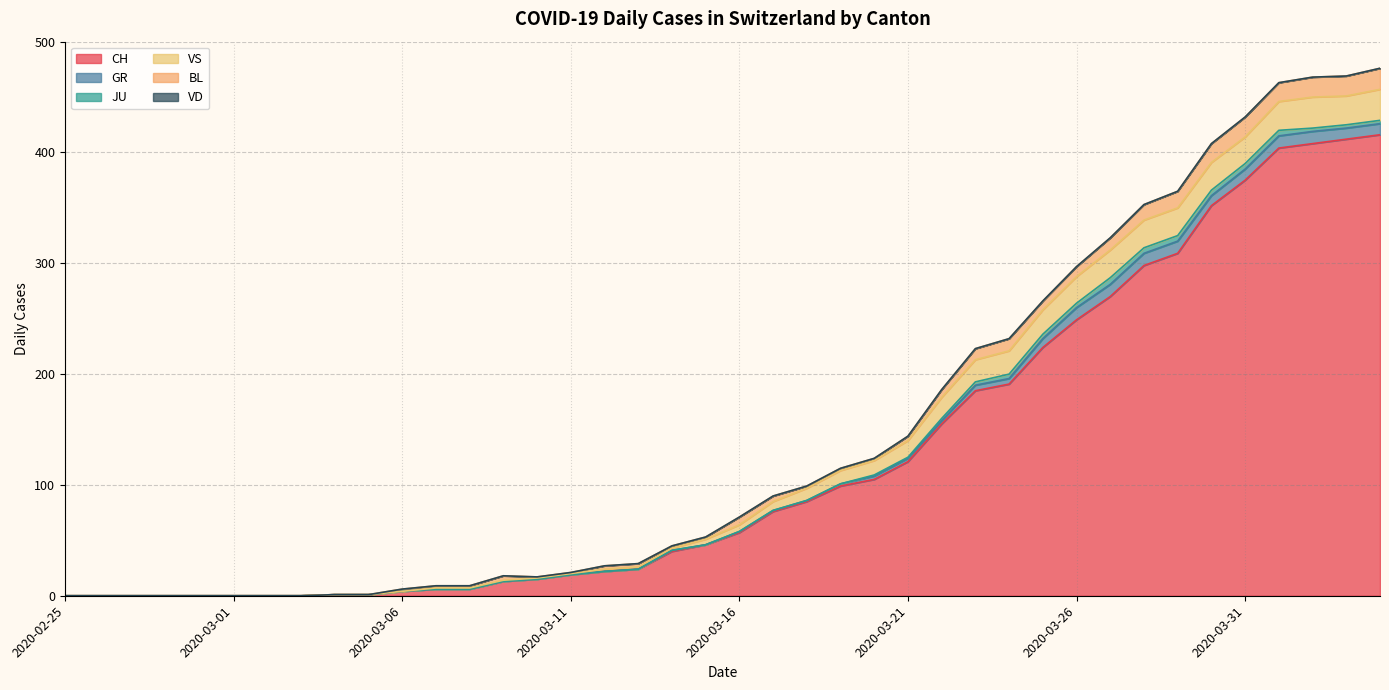

Between 2020-03-08 and 2020-03-15, which is larger?

2020-03-15